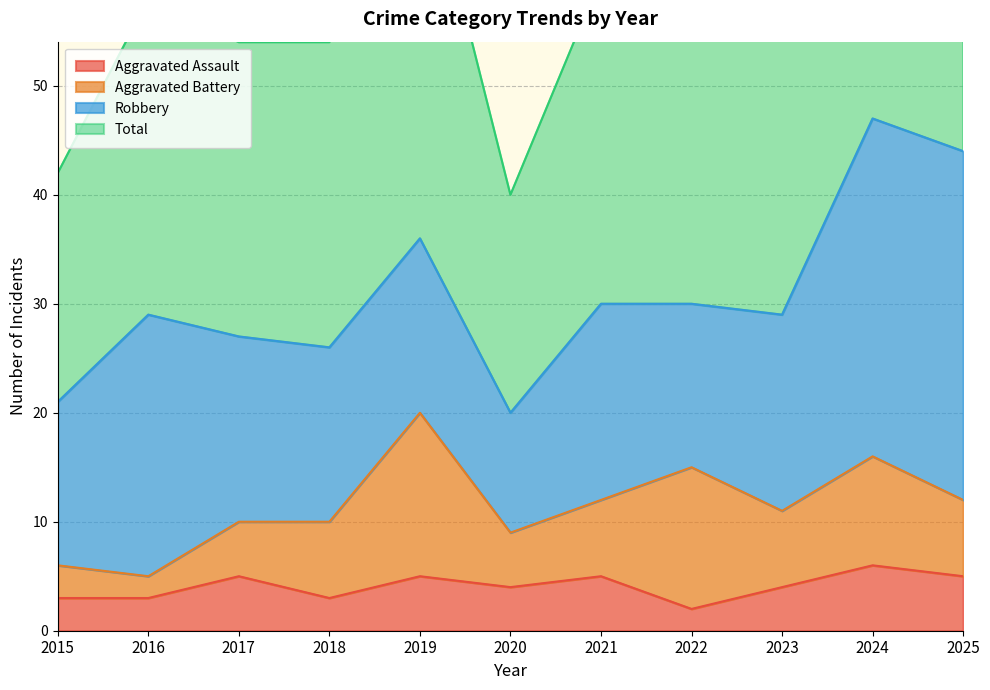

What is the value of the Total point at the 2nd from the left?

58